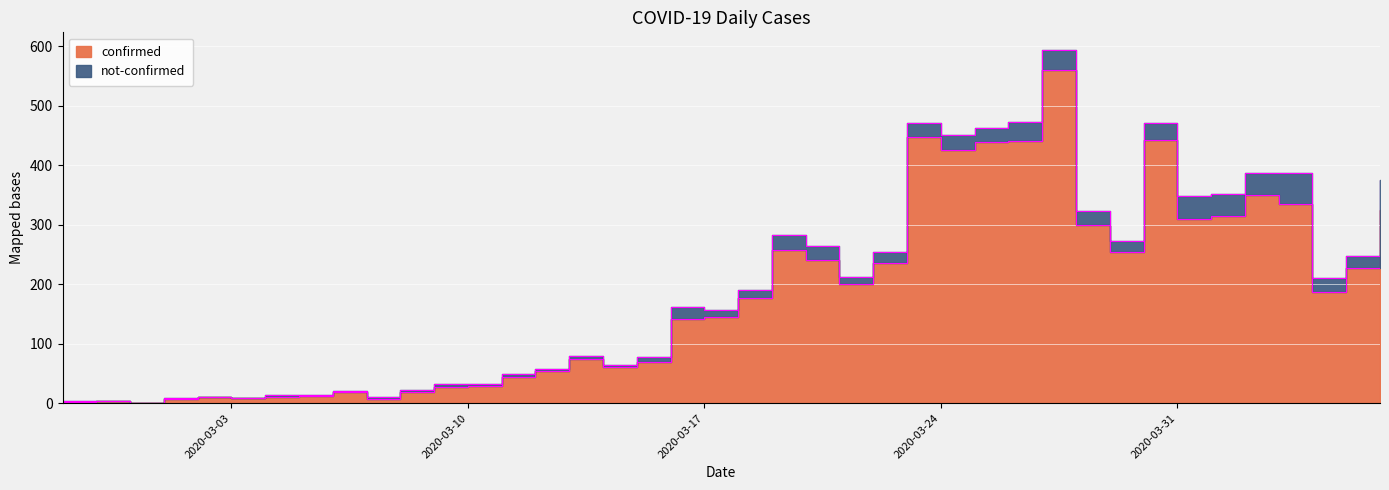

Where is the data nearest to the value 280?

2020-03-28